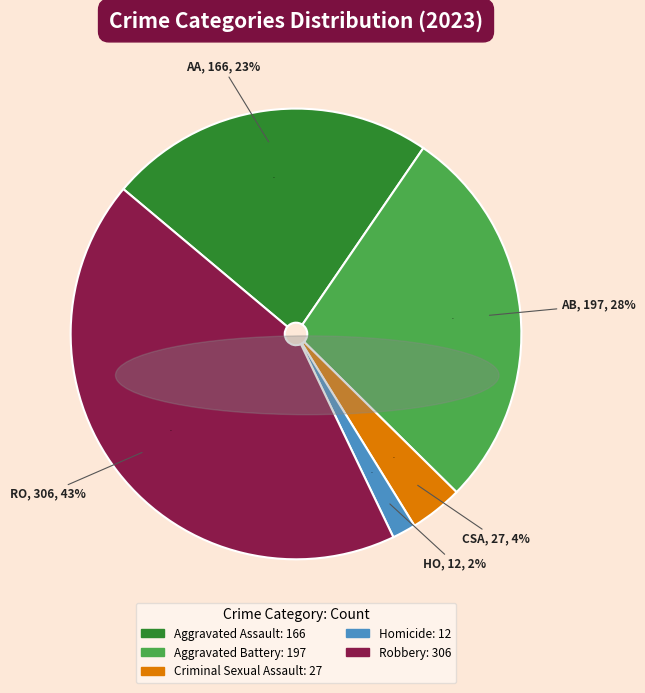

Which category has the biggest portion of the pie?

Robbery